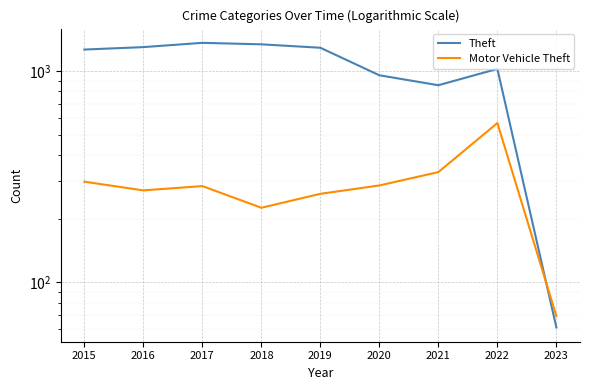

Which category has the lowest value in the Theft series?

2023